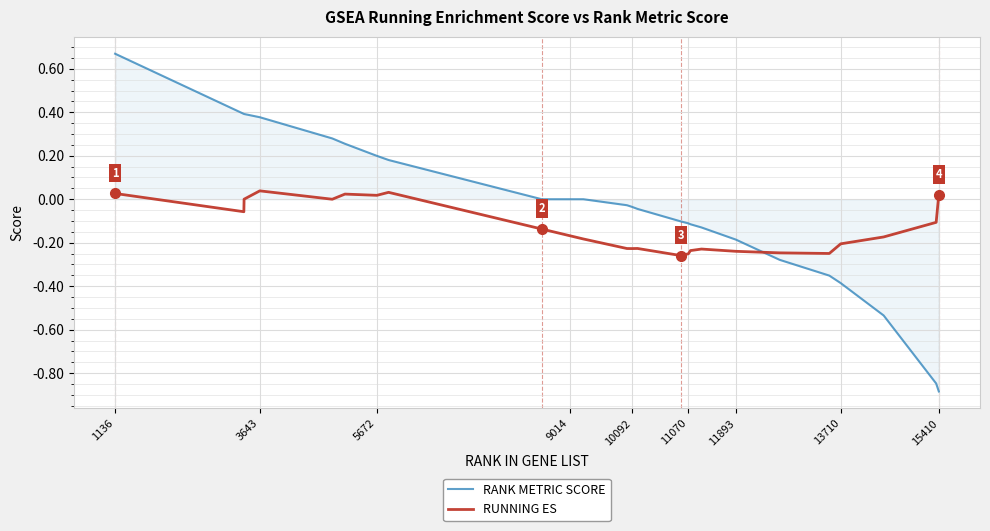

Which series has the largest total across all categories?

RANK METRIC SCORE